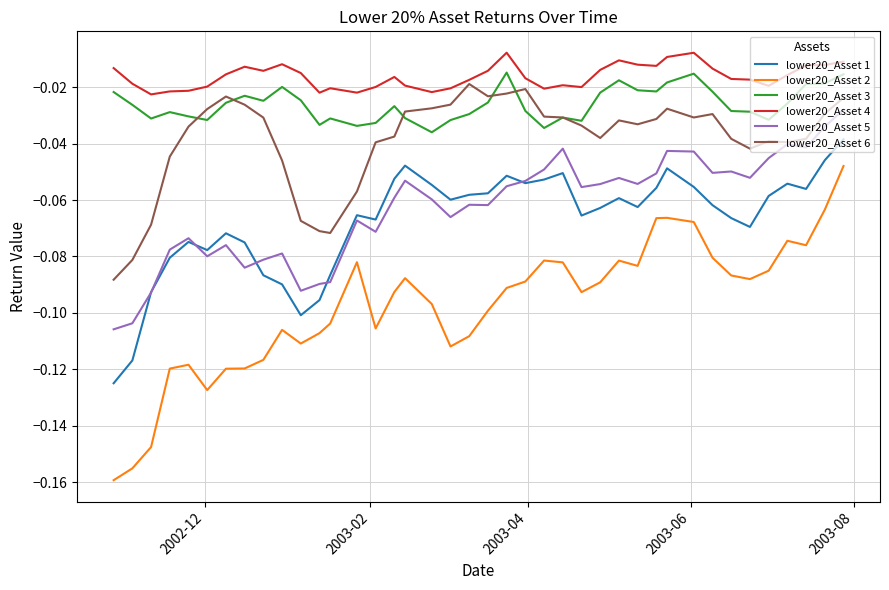

True or false: lower20_Asset 3 and lower20_Asset 5 cross at least once.

False